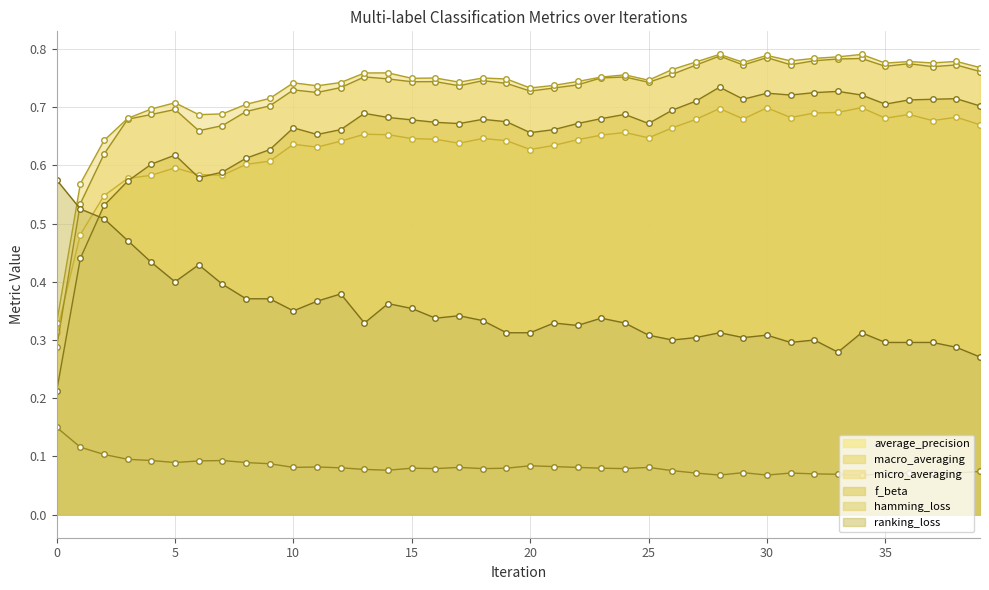

What is the approximate value of ranking_loss at 29?

0.3